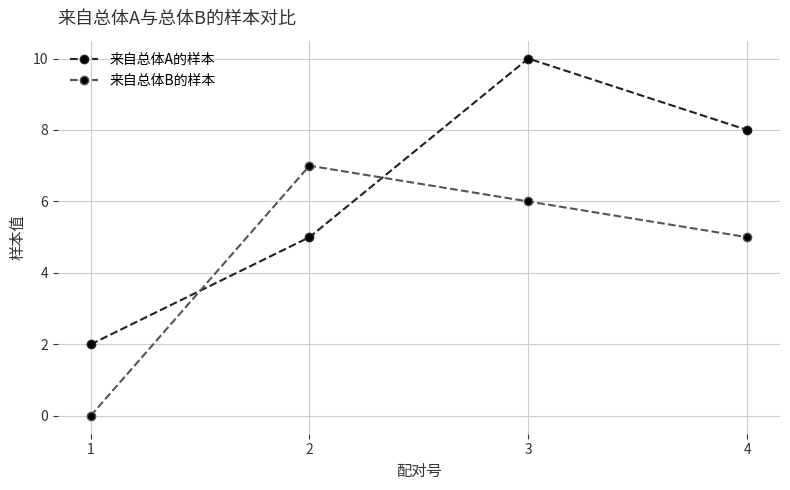

Reading left to right, list all the values displayed in this chart.

来自总体A的样本: 2	5	10	8
来自总体B的样本: 0	7	6	5